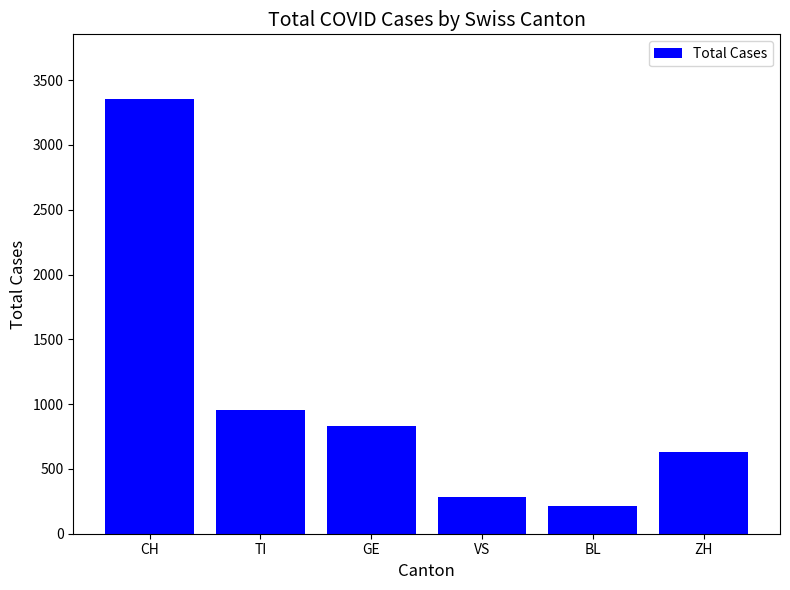

The chart shows a value of 830 at GE. True or false?

True